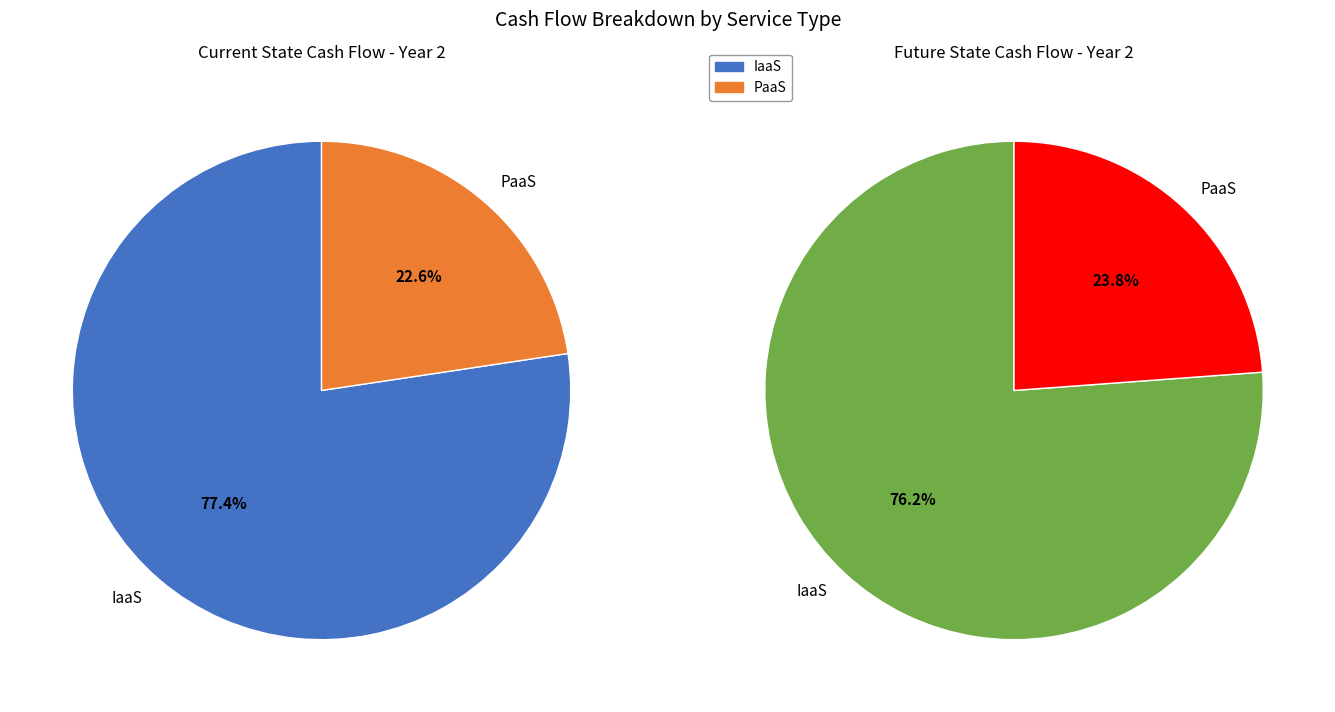

The PaaS slice represents 24% of the pie. True or false?

True